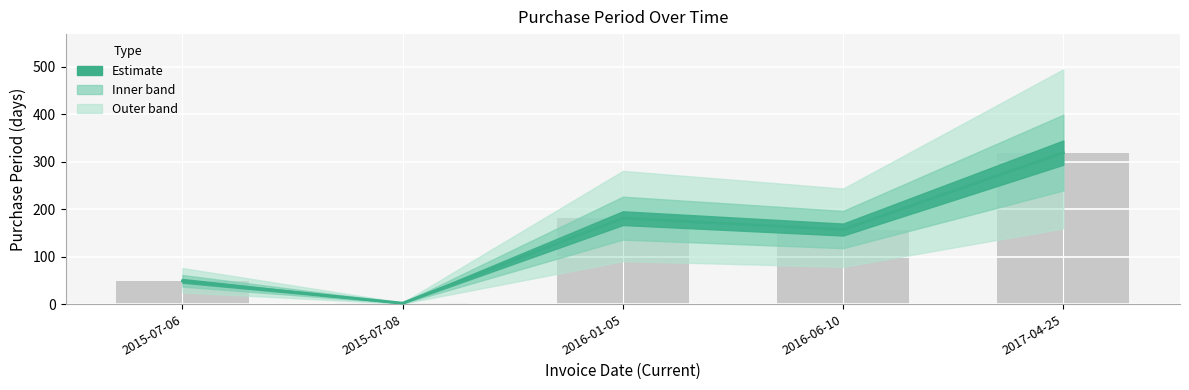

What is the ratio of the value at 2015-07-06 to the value at 2016-06-10?

0.3